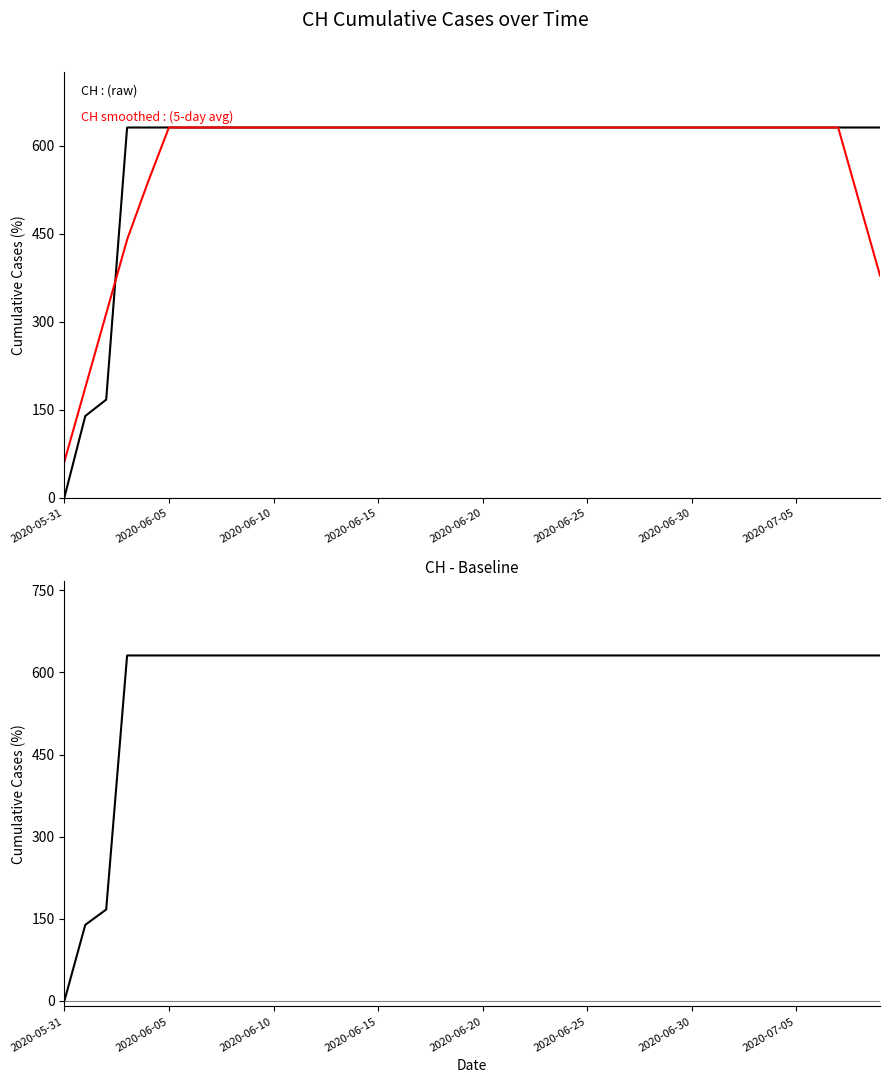

At how many categories does at least one series exceed 488?

37